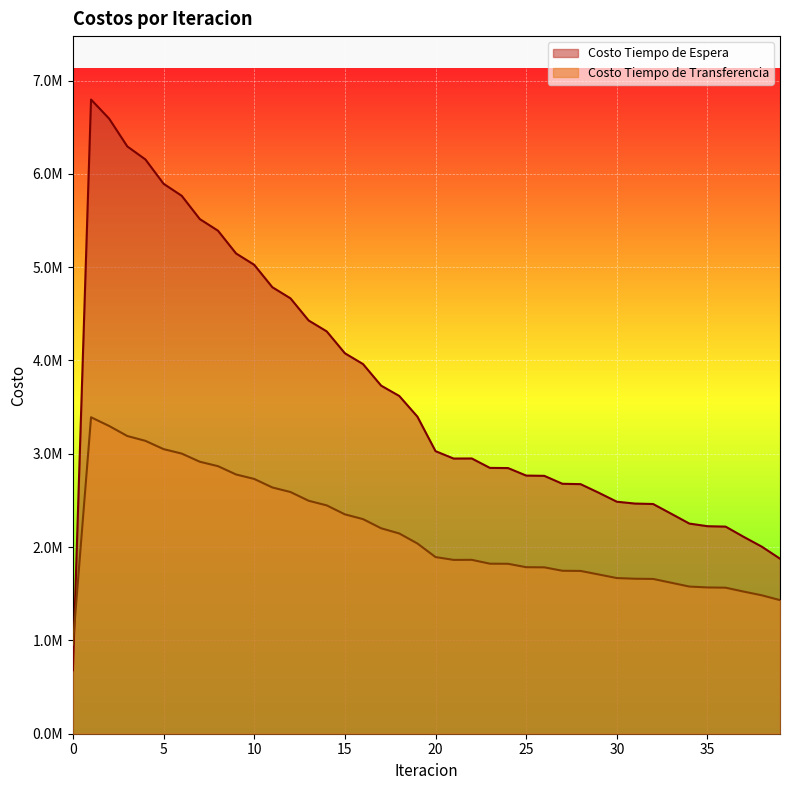

Which series has the largest total across all categories?

Costo Tiempo de Espera